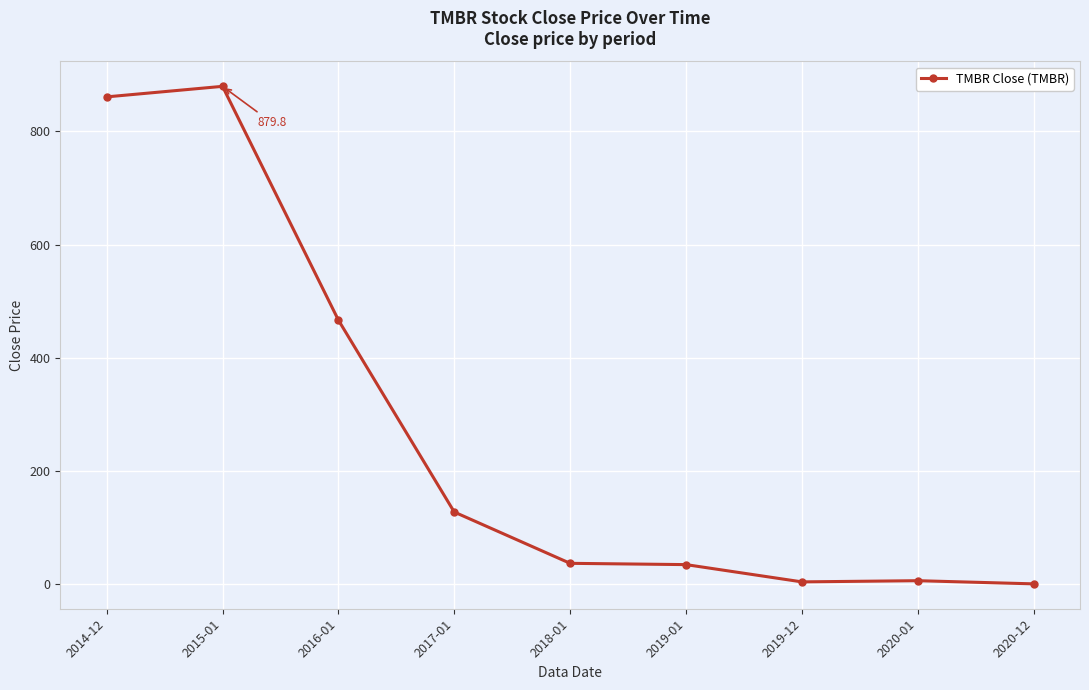

Does the chart have visible grid lines?

Yes